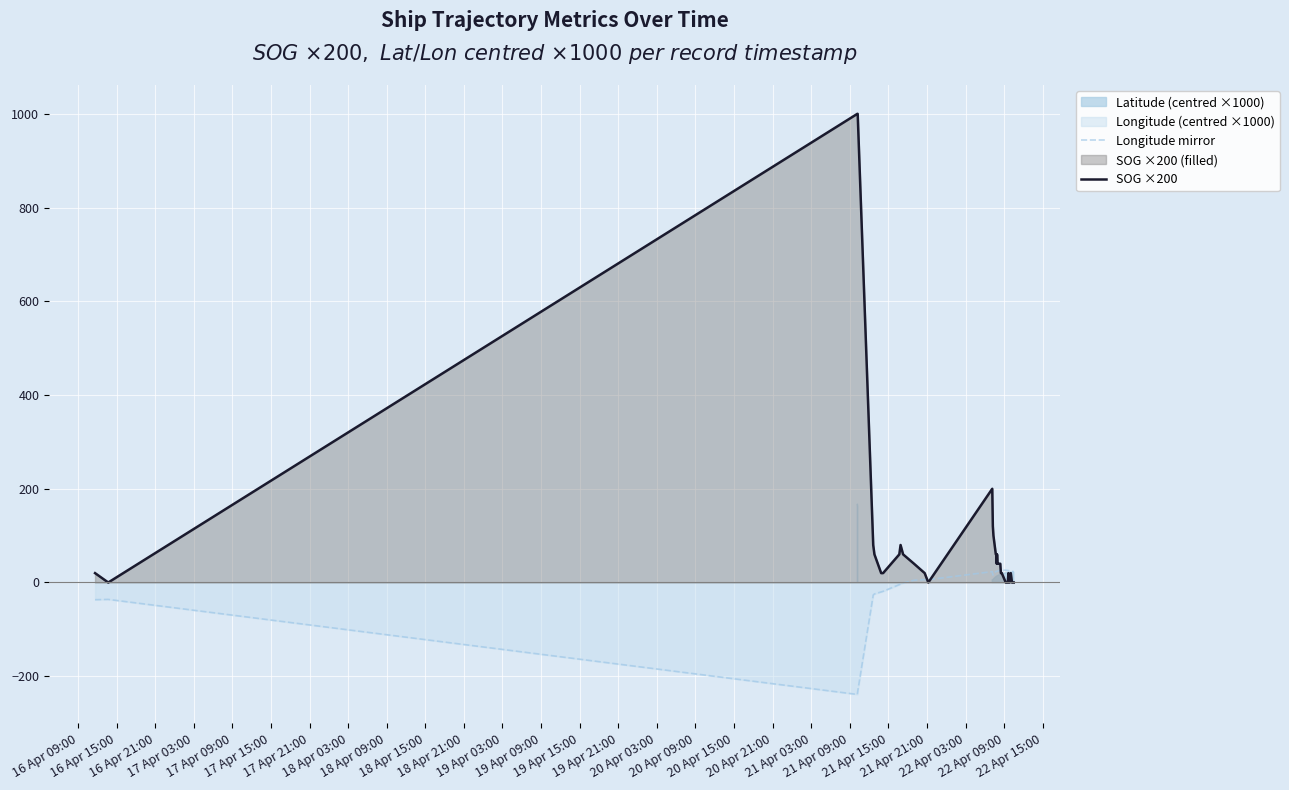

How many data points does each series have?

40